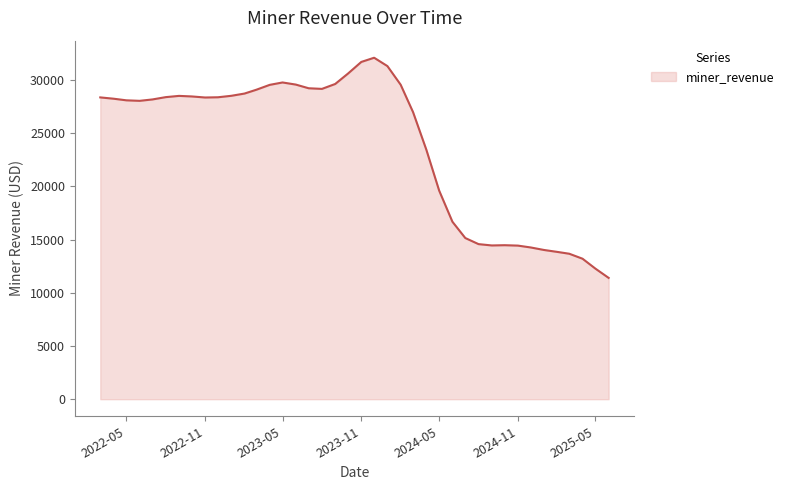

What is the minimum value shown in the chart?

11406.1